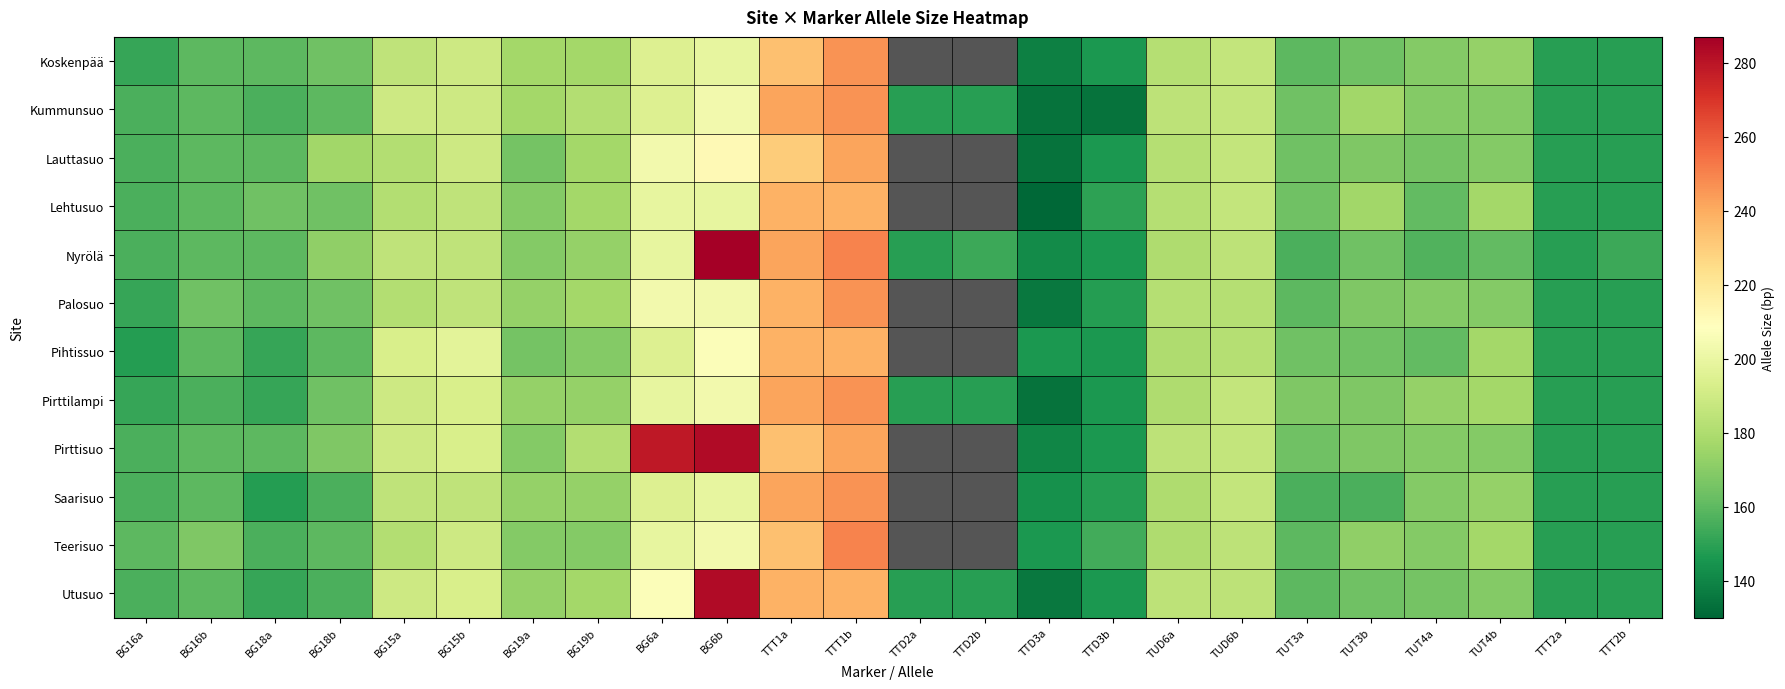

What is the minimum value shown in the chart?

130.0